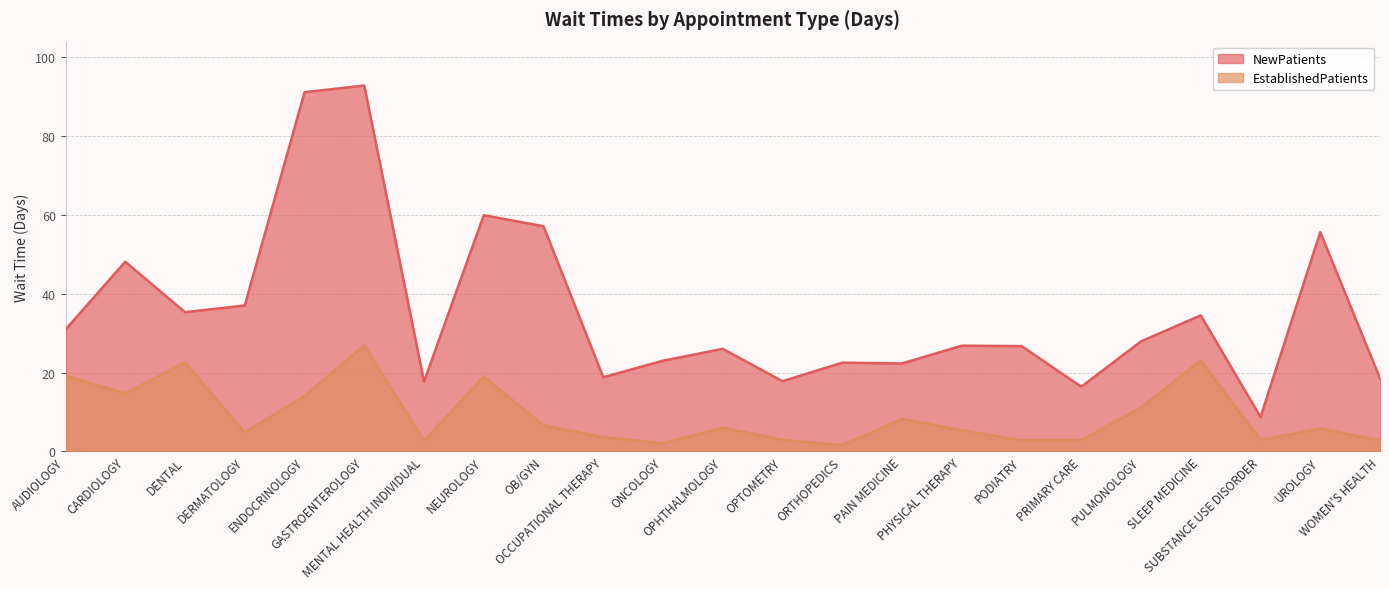

In EstablishedPatients, how many points are lower than both neighbors (excluding endpoints)?

7